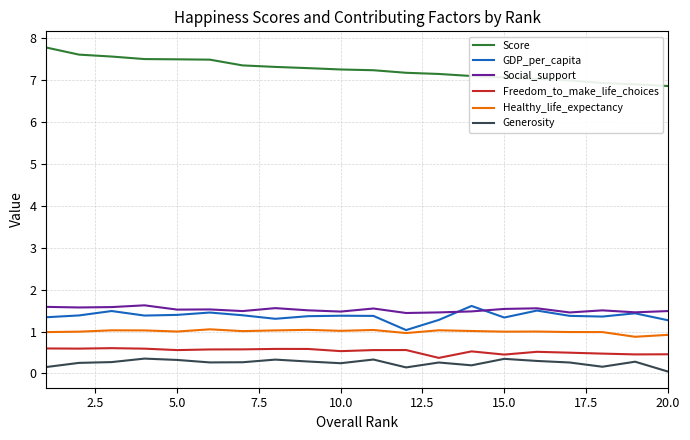

How many categories are shown in the chart?

20